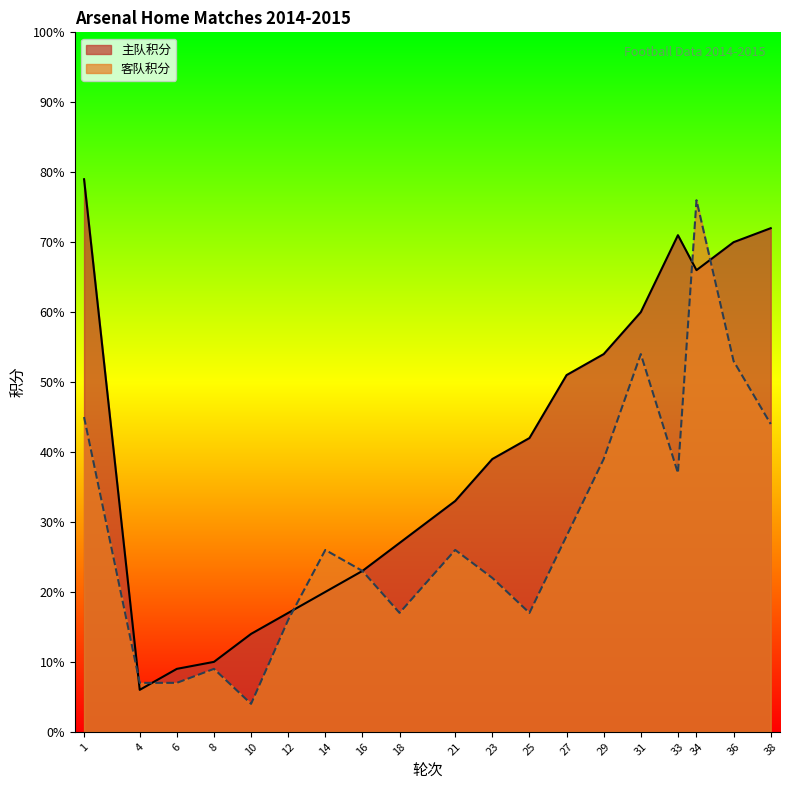

Which series has the largest total across all categories?

主队积分